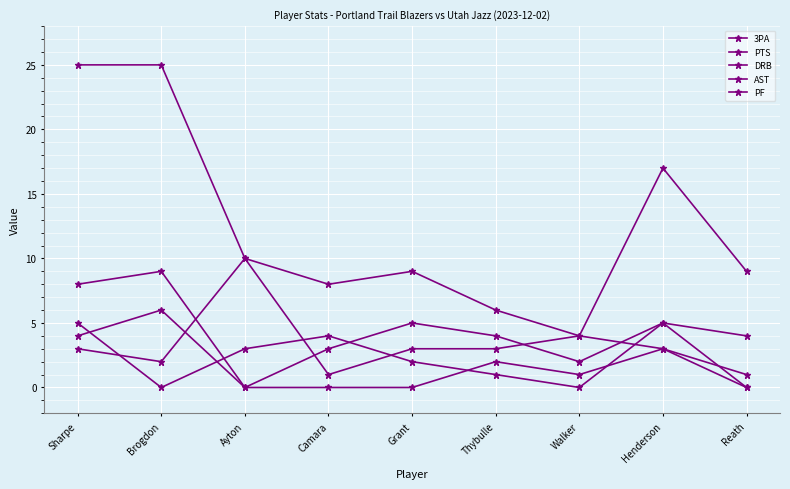

The value of PTS at Camara is 8. True or false?

True